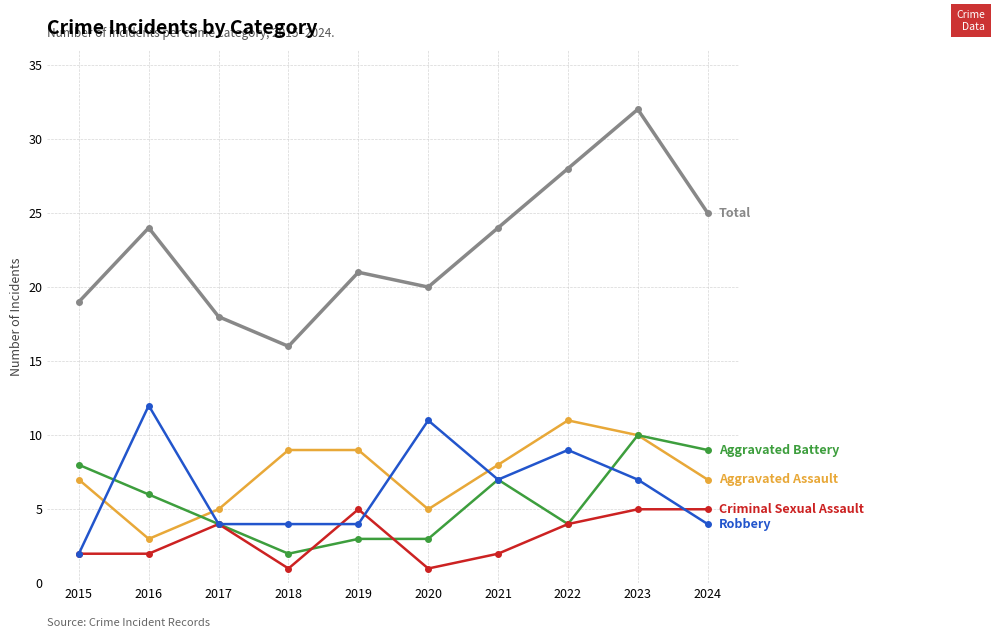

What is the spread (max minus min) of values at 2019?

18